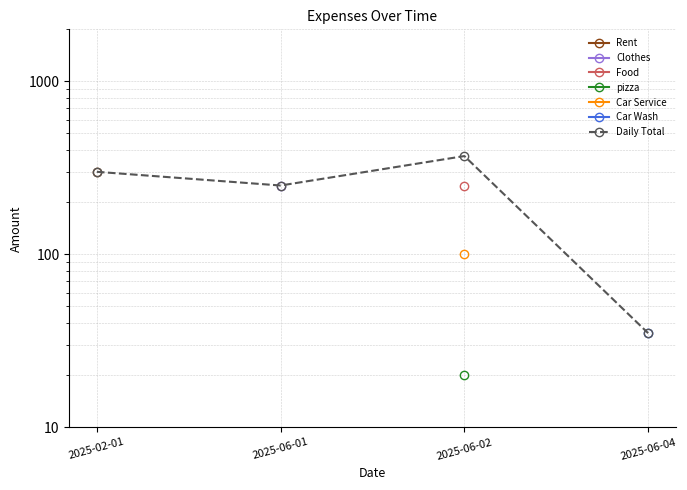

How many points are lower than both their immediate neighbors (excluding endpoints)?

1